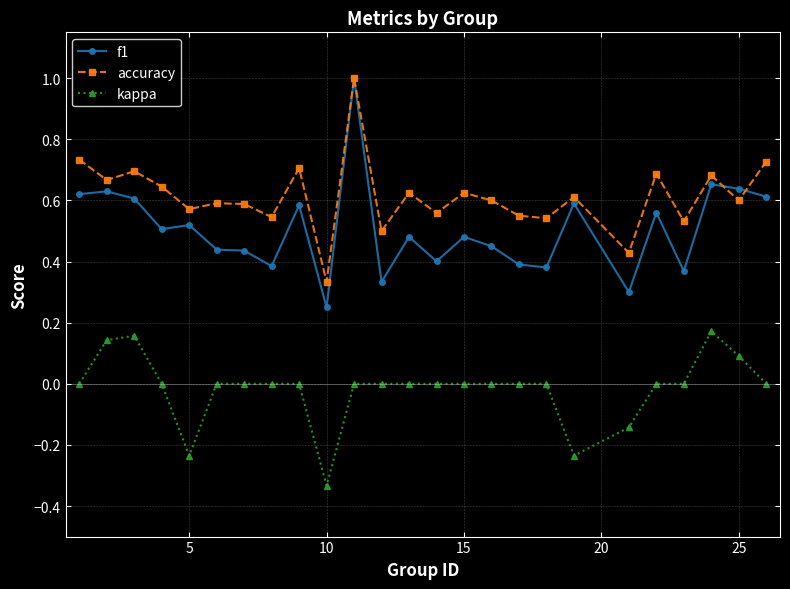

List the series in order of their overall mean, highest first.

accuracy, f1, kappa